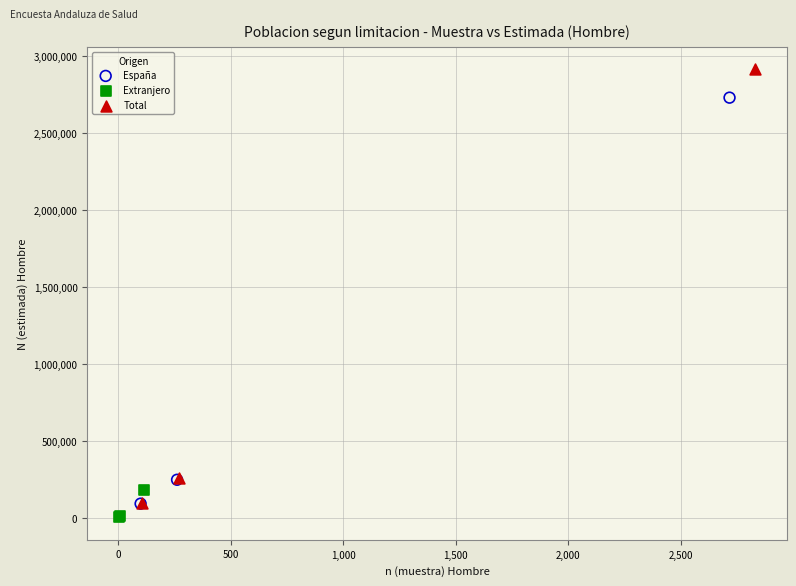

Which series has the widest spread of Y values?

Total